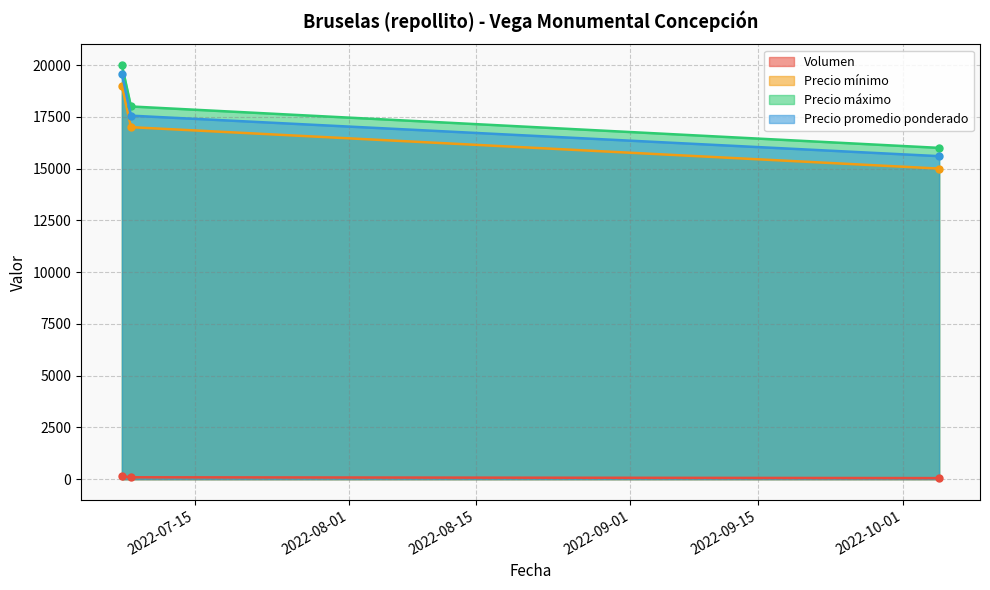

What is the difference between the Precio promedio ponderado values at 2022-07-07 and 2022-07-08?

2015